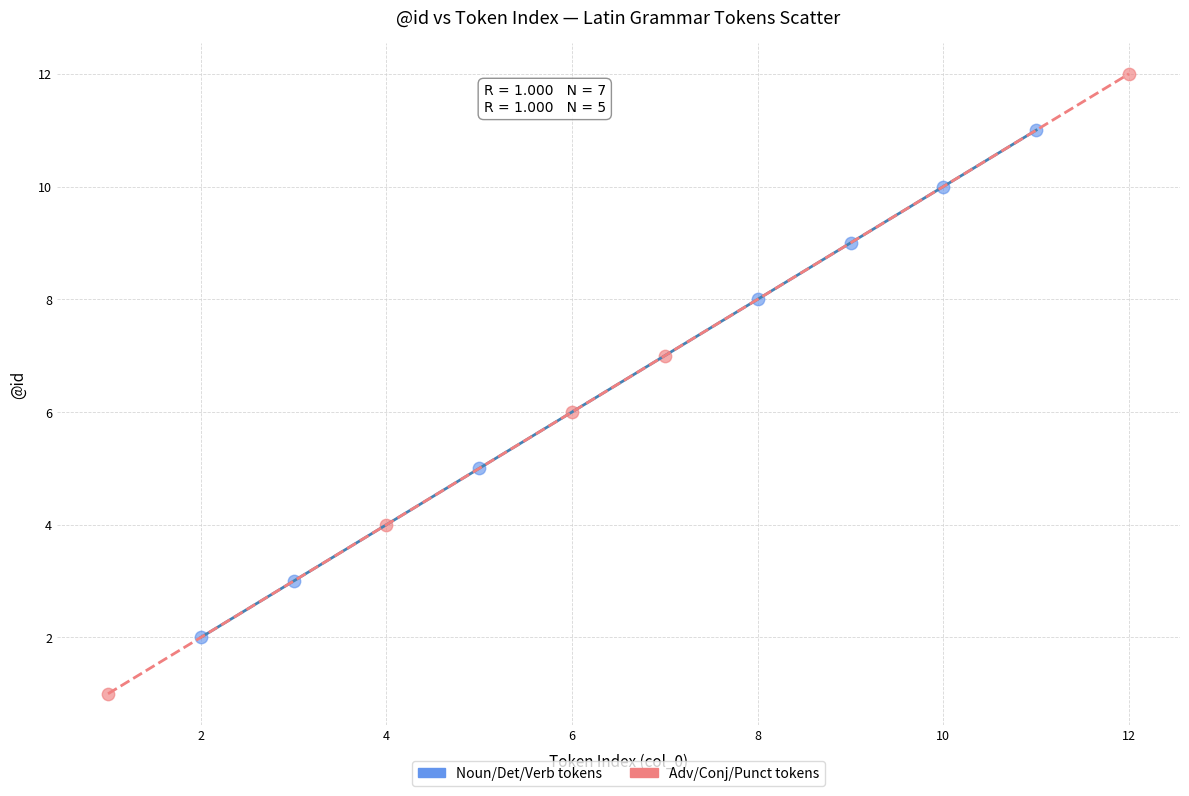

Which series has the largest Y range (max minus min)?

Adv/Conj/Punct tokens